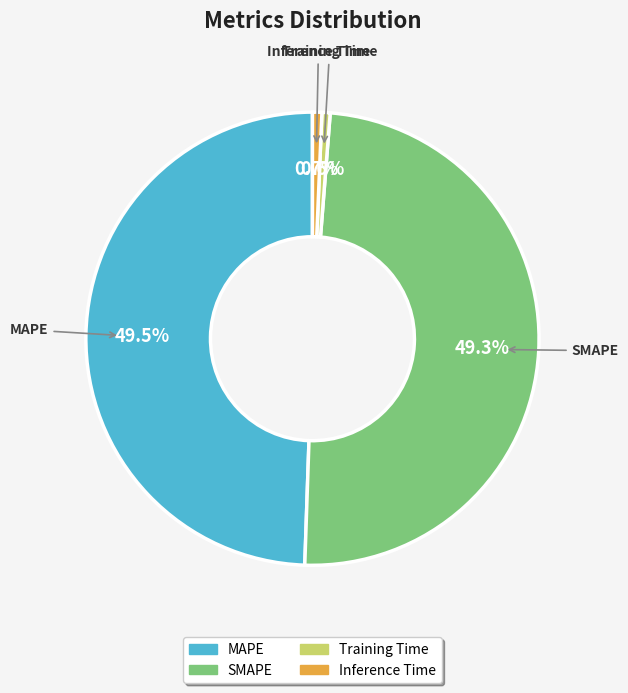

What portion of the pie excludes Inference Time?

99.3%